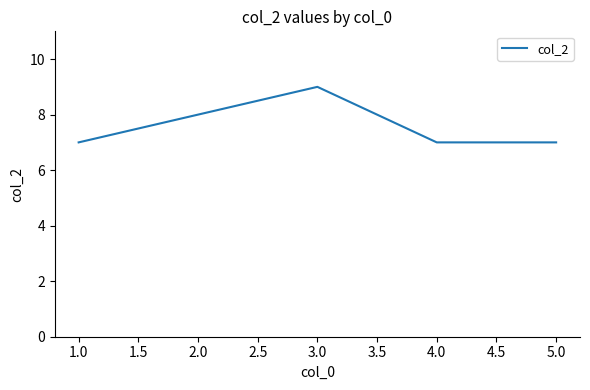

What position from the right is 4.0?

2